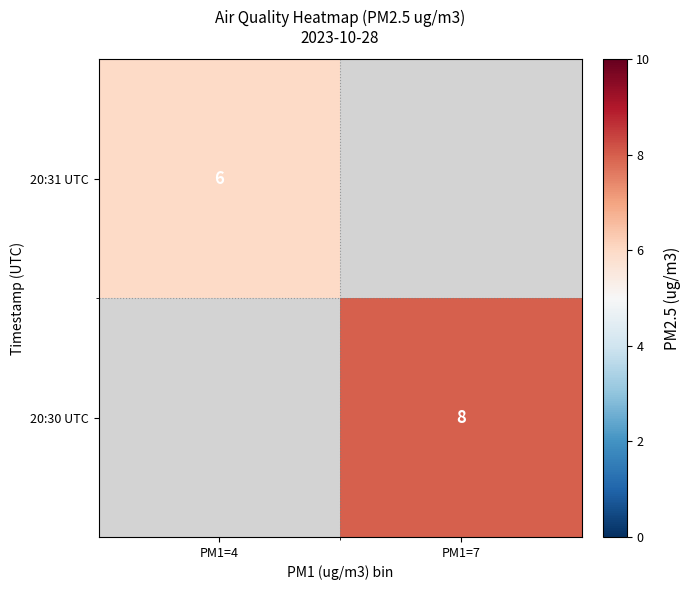

The value of 20:31 UTC at PM1=4 is 6. True or false?

True